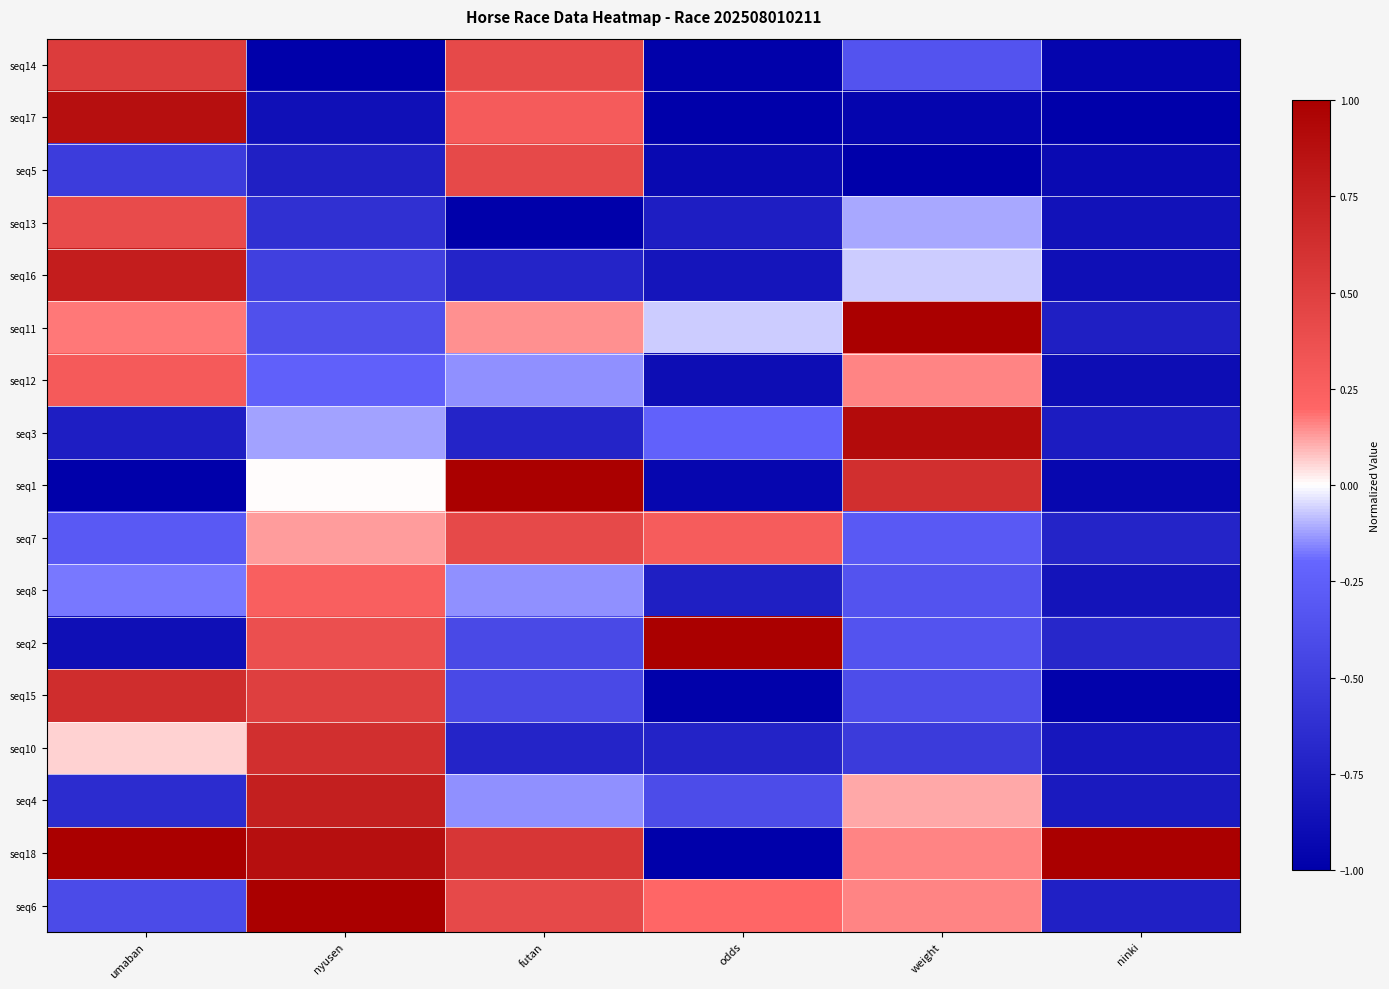

What is the spread (max minus min) of values at odds?

2.0